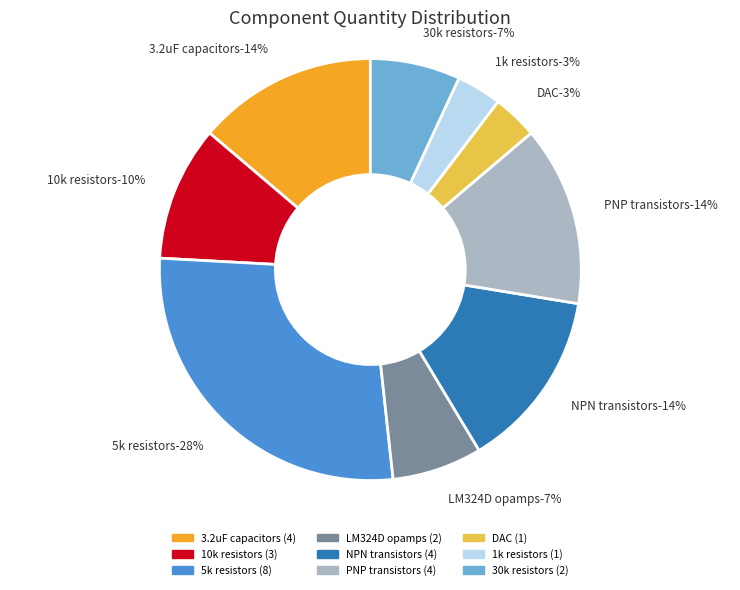

Is it true that DAC is 9% of the pie?

False